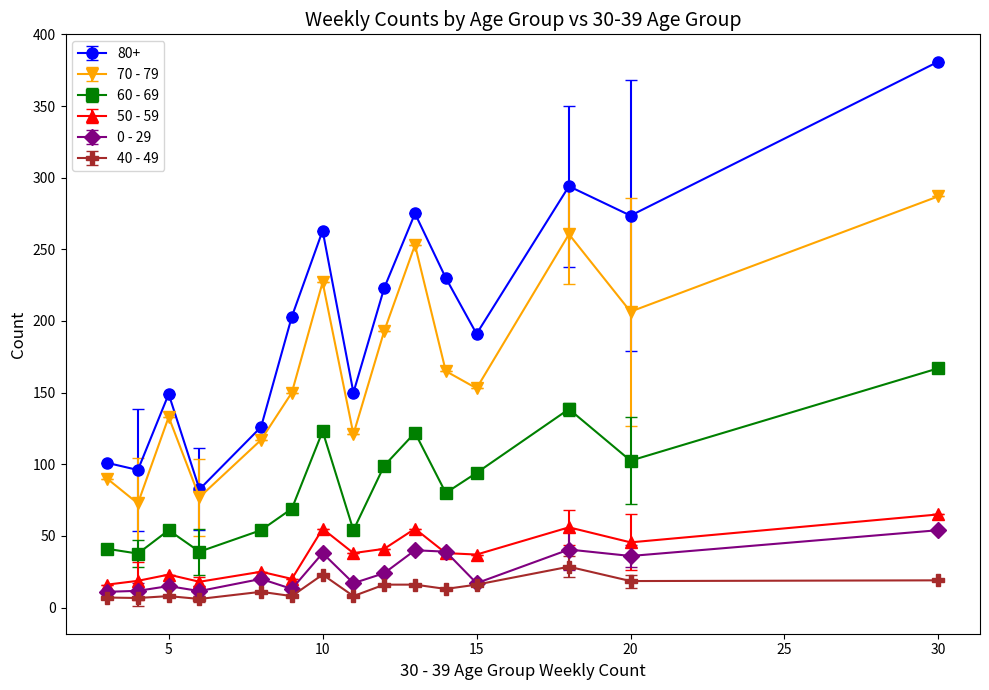

True or false: 0 - 29 has more than 2 points higher than both neighbors.

True